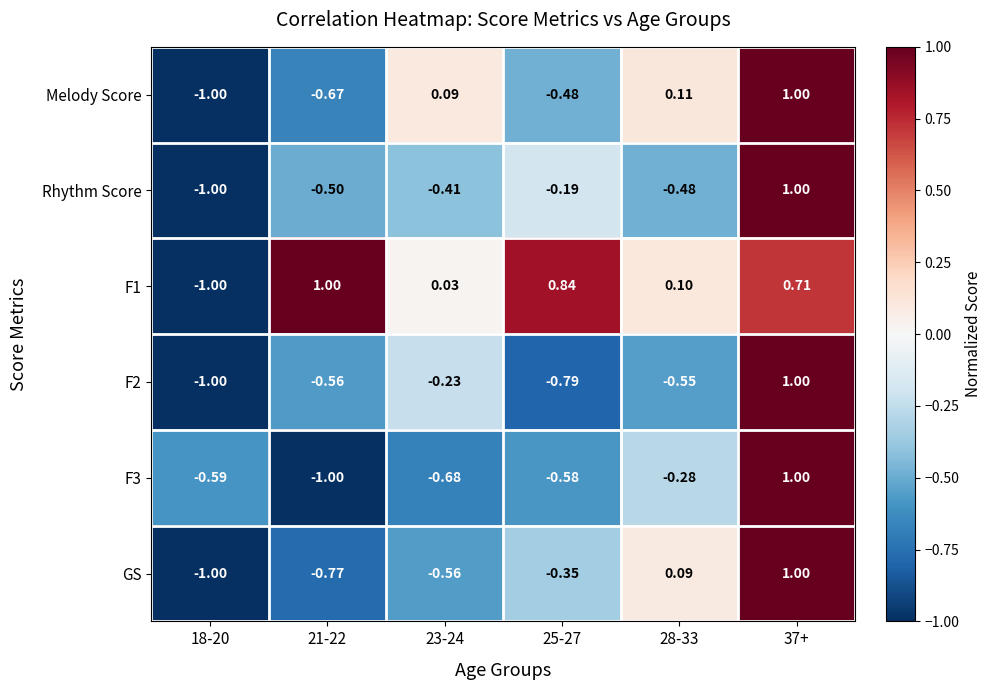

Is the value of F2 at 23-24 greater than the value of Melody Score at 25-27?

Yes